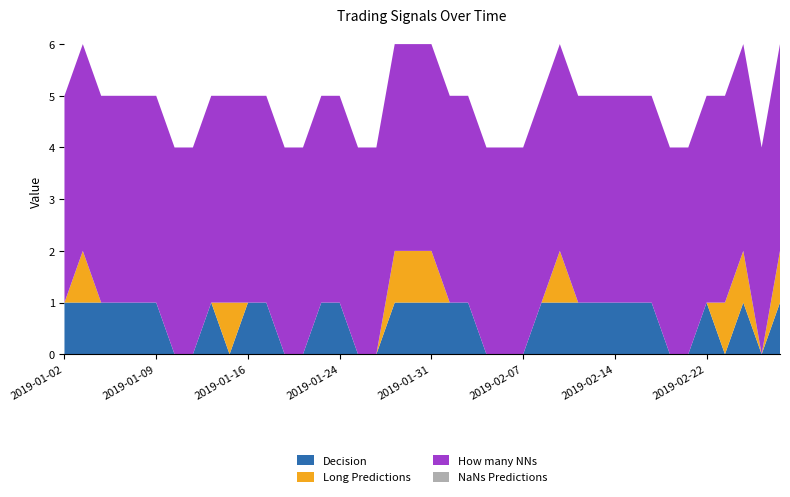

Reading left to right, list all the values displayed in this chart.

Decision: 1	1	1	1	1	1	0	0	1	0	1	1	0	0	1	1	0	0	1	1	1	1	1	0	0	0	1	1	1	1	1	1	1	0	0	1	0	1	0	1
Long Predictions: 0	1	0	0	0	0	0	0	0	1	0	0	0	0	0	0	0	0	1	1	1	0	0	0	0	0	0	1	0	0	0	0	0	0	0	0	1	1	0	1
How many NNs: 4	4	4	4	4	4	4	4	4	4	4	4	4	4	4	4	4	4	4	4	4	4	4	4	4	4	4	4	4	4	4	4	4	4	4	4	4	4	4	4
NaNs Predictions: 0	0	0	0	0	0	0	0	0	0	0	0	0	0	0	0	0	0	0	0	0	0	0	0	0	0	0	0	0	0	0	0	0	0	0	0	0	0	0	0